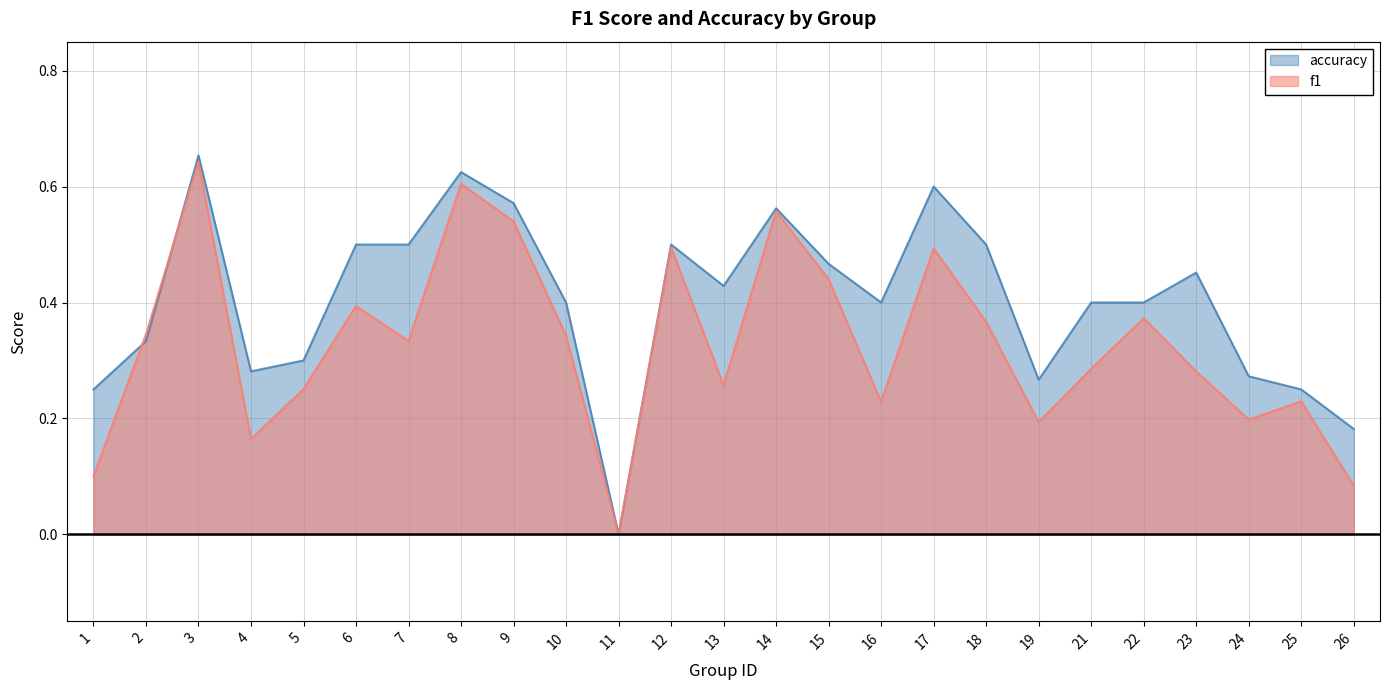

The value of f1 at 10 is 0.2. True or false?

False